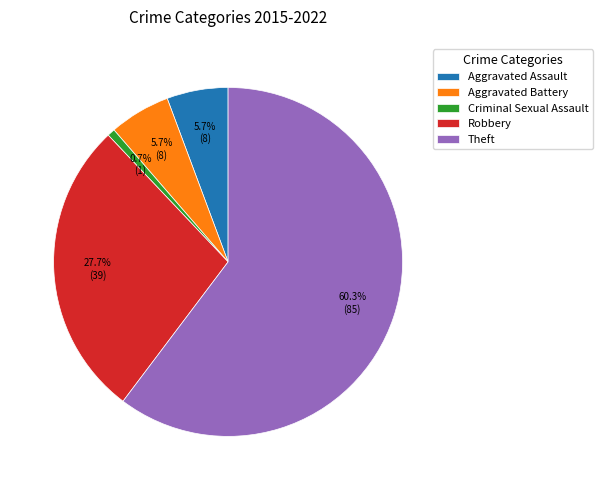

To the nearest percent, what percentage of the pie is Aggravated Battery?

6%